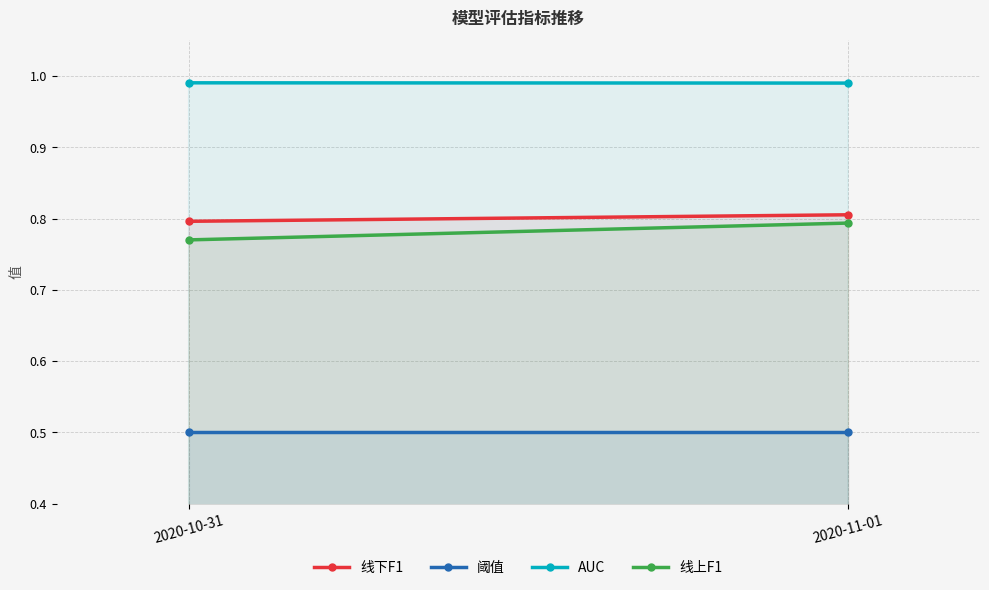

What is the label of the 2nd point from the left?

2020-11-01